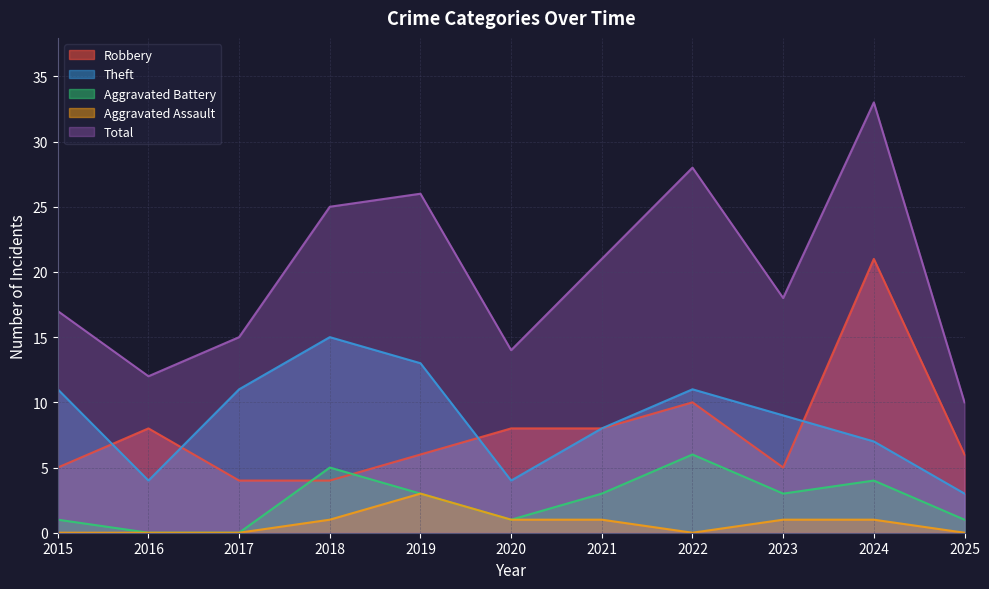

List the labels in order of Aggravated Battery value, smallest first.

2016, 2017, 2015, 2020, 2025, 2019, 2021, 2023, 2024, 2018, 2022